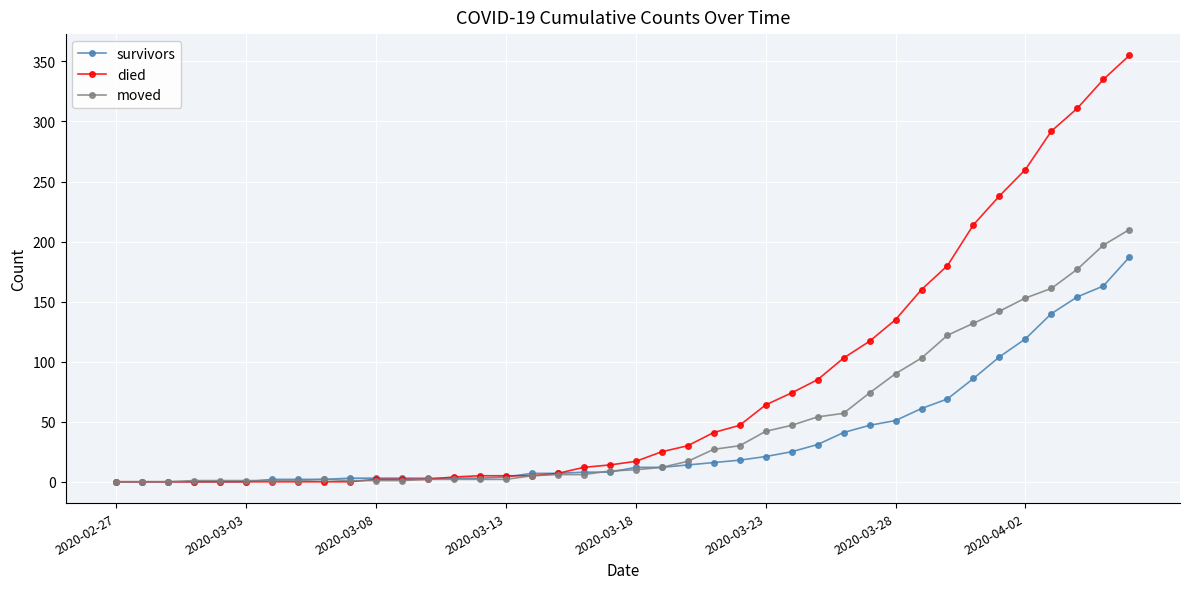

How many values in the survivors series are below 12?

20